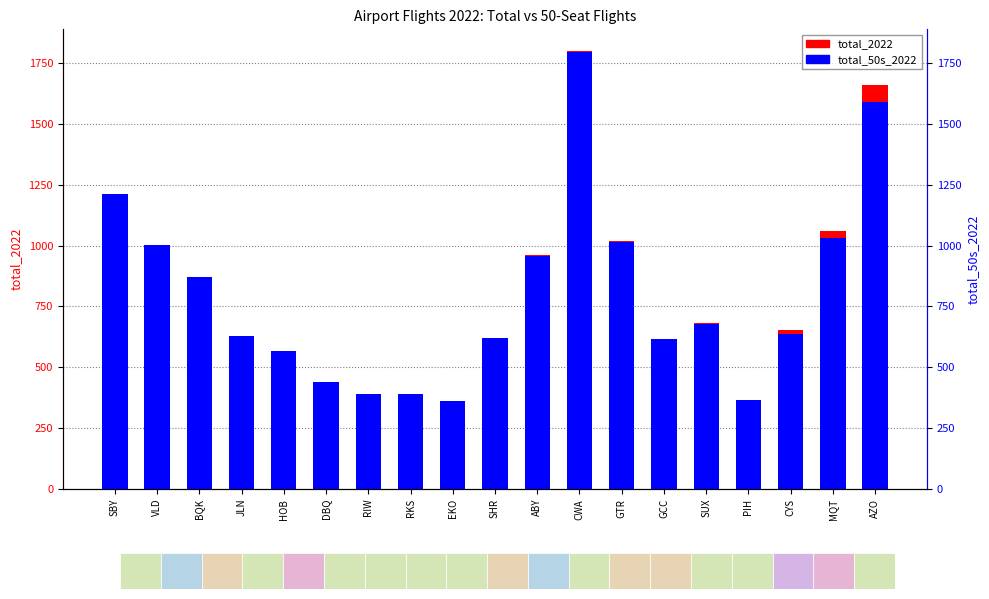

Reading left to right, extract all data points from this chart.

total_2022: SBY=1212	VLD=1004	BQK=870	JLN=629	HOB=569	DBQ=441	RIW=391	RKS=390	EKO=361	SHR=622	ABY=961	CWA=1798	GTR=1018	GCC=618	SUX=684	PIH=367	CYS=652	MQT=1061	AZO=1661
total_50s_2022: SBY=1212	VLD=1004	BQK=870	JLN=629	HOB=569	DBQ=441	RIW=391	RKS=390	EKO=361	SHR=621	ABY=959	CWA=1794	GTR=1015	GCC=616	SUX=679	PIH=364	CYS=637	MQT=1031	AZO=1588